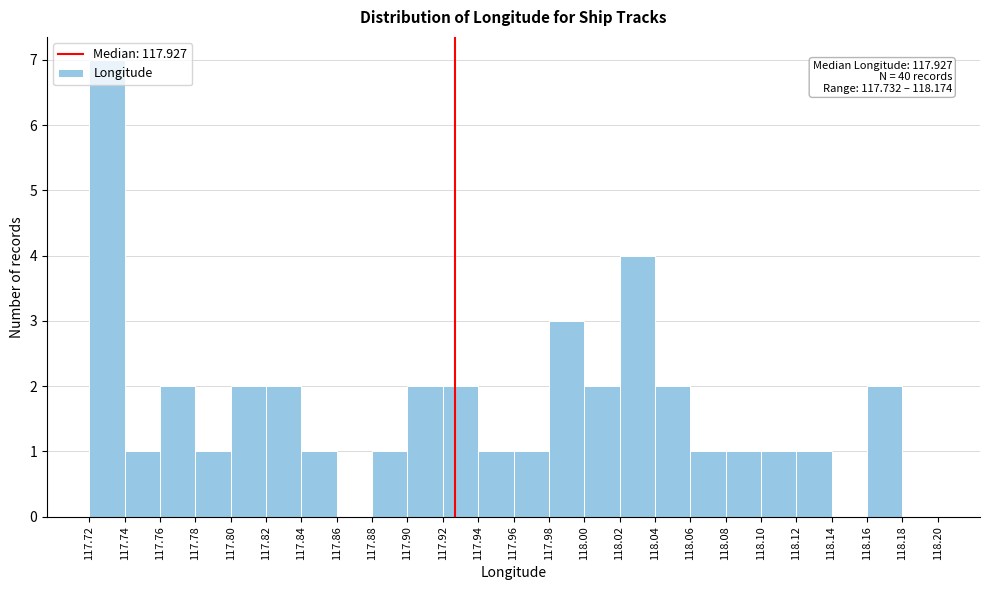

Over which range of the x-axis is the bar tallest?

117.72 to 117.74